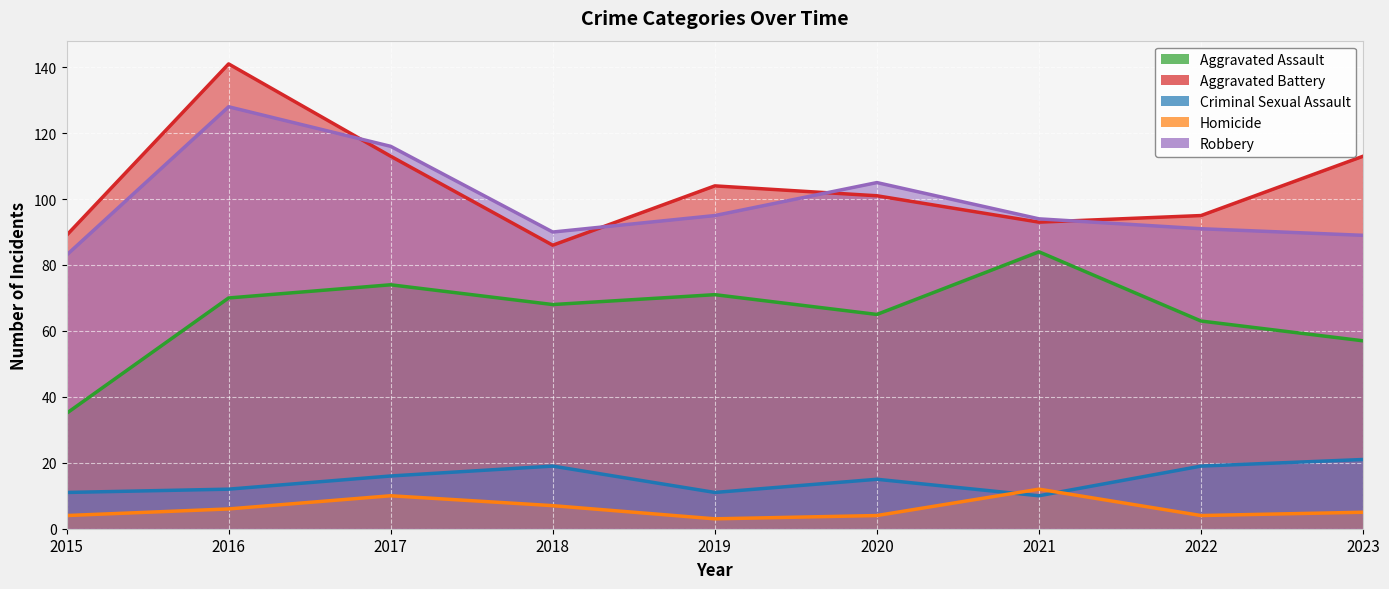

What is the sum of the Homicide values at 2021 and 2023?

17